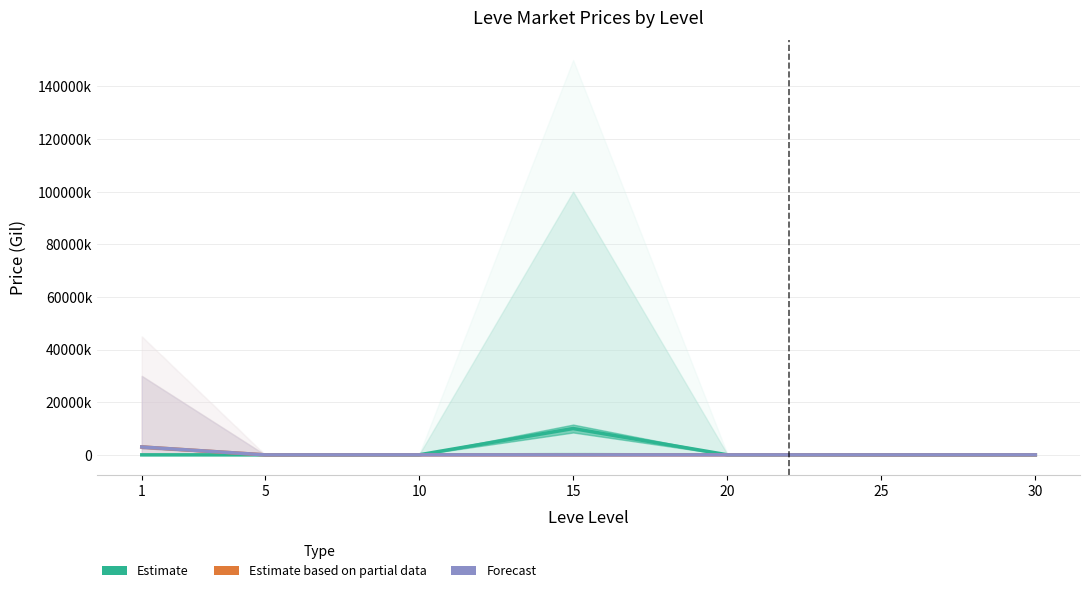

Does the chart display data point markers on the line(s)?

No